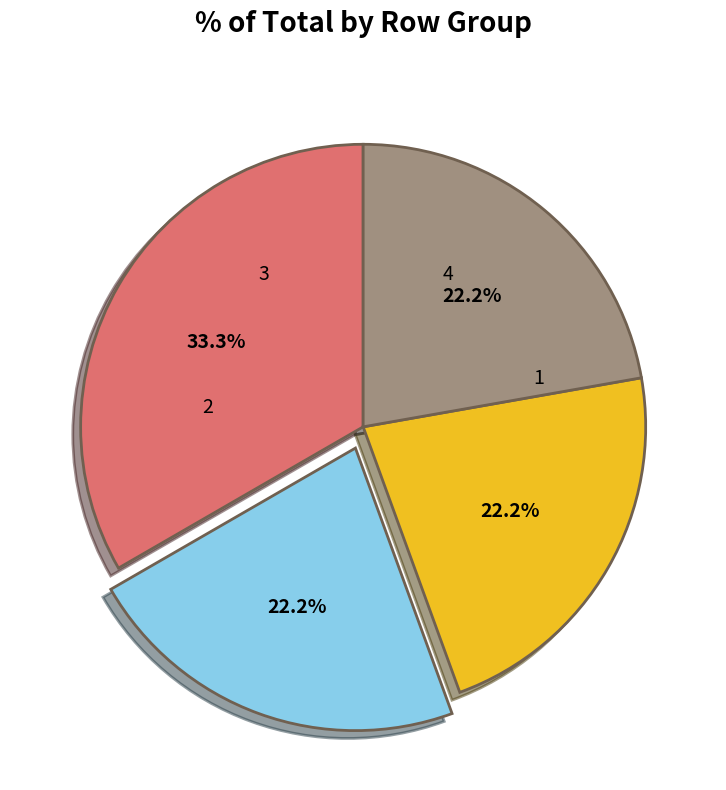

Between 3 and 2, which is larger?

3